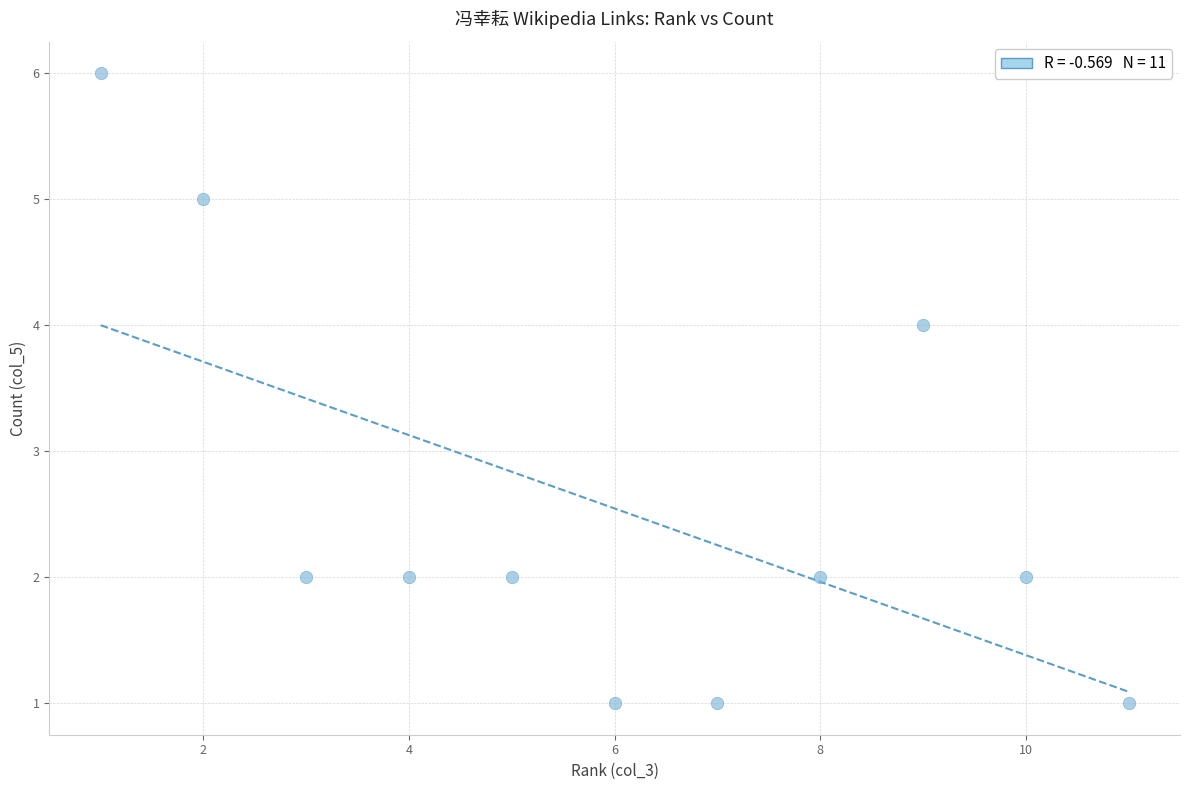

What is the average Y value?

3